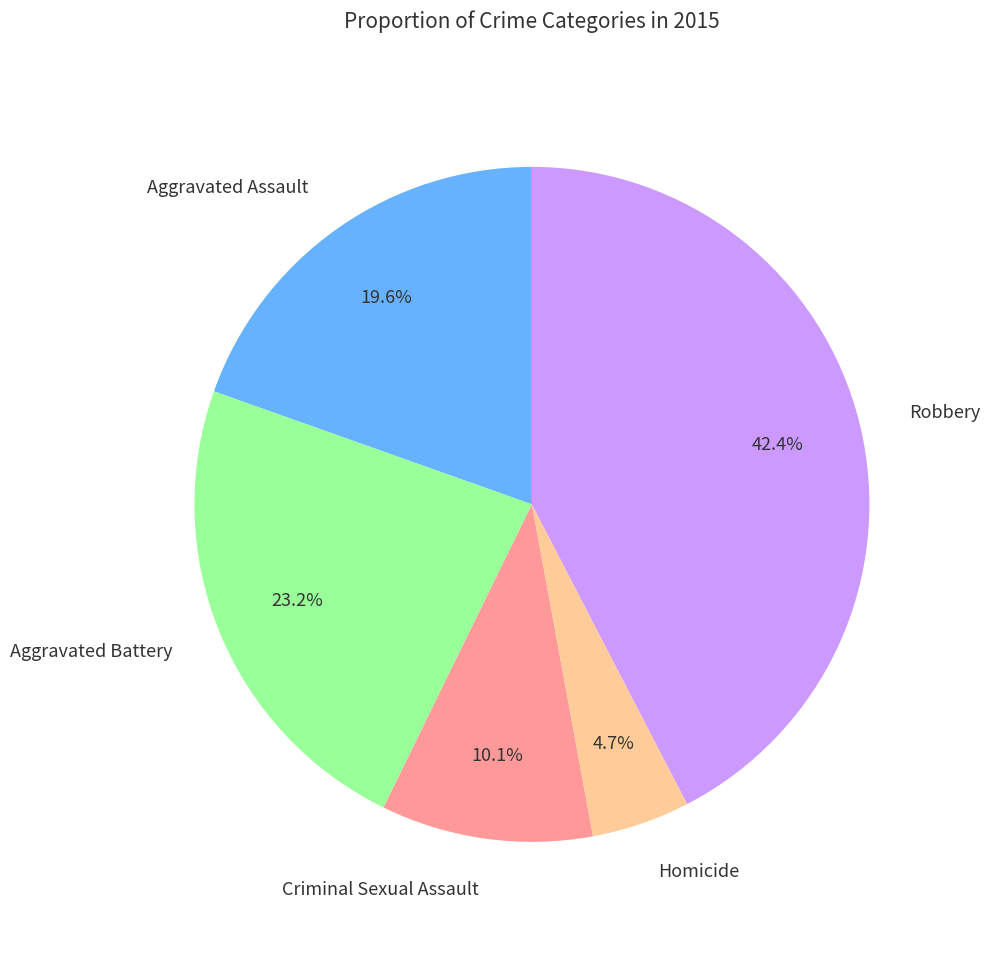

True or false: Aggravated Battery accounts for 11% of the total.

False